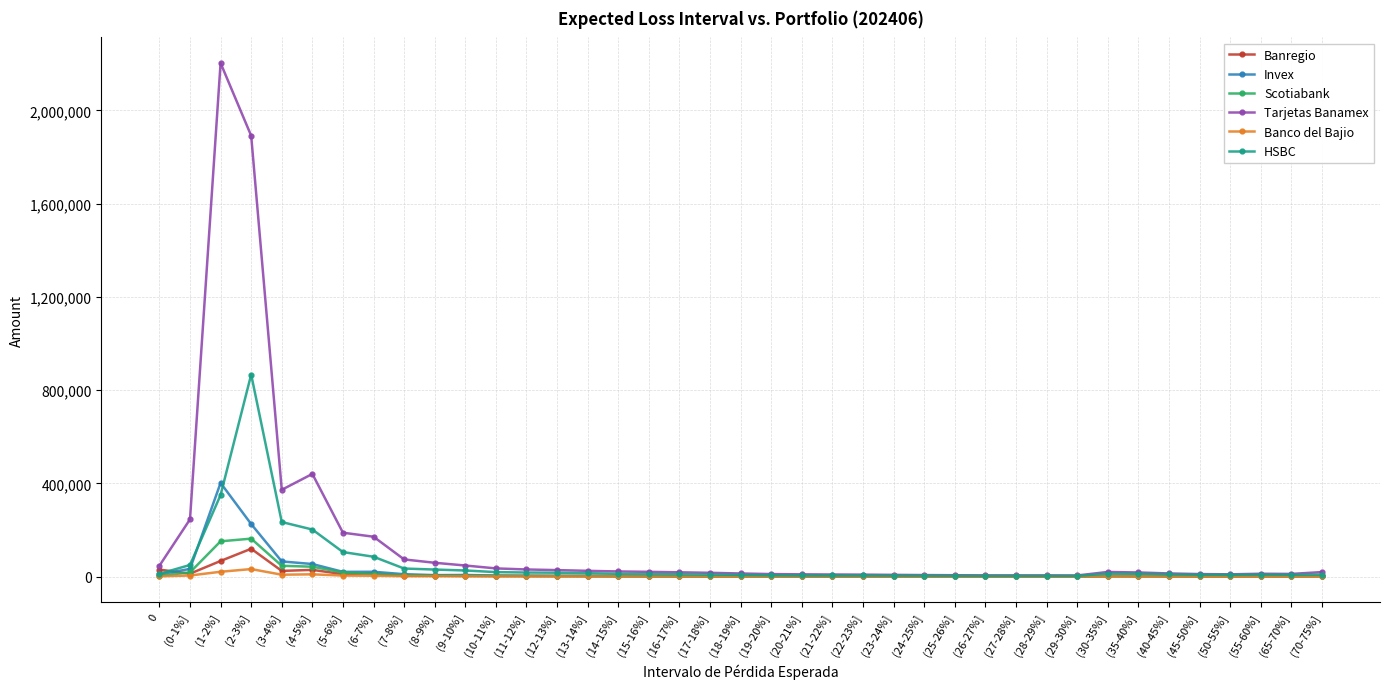

Where do Invex and Banregio first cross each other?

0 and (0-1%]